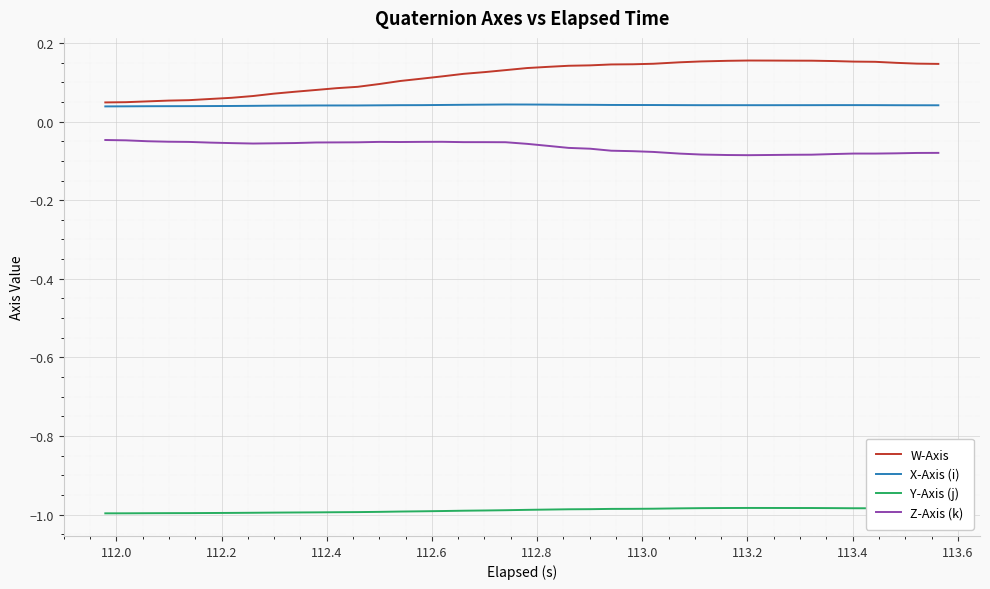

True or false: Z-Axis (k) and Y-Axis (j) intersect in this chart.

False